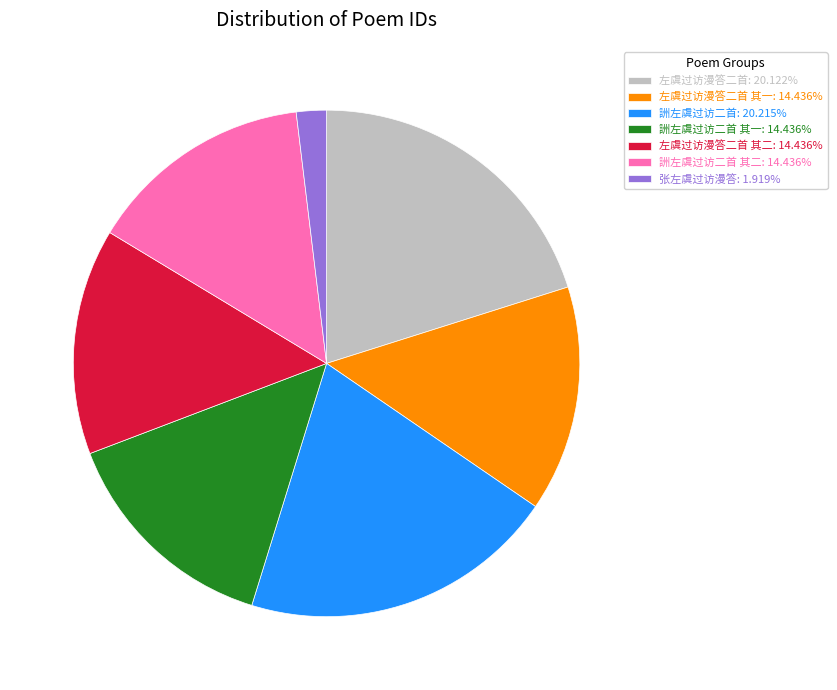

What is the ratio of the value at 左虞过访漫答二首: 20.122% to the value at 左虞过访漫答二首 其二: 14.436%?

1.4